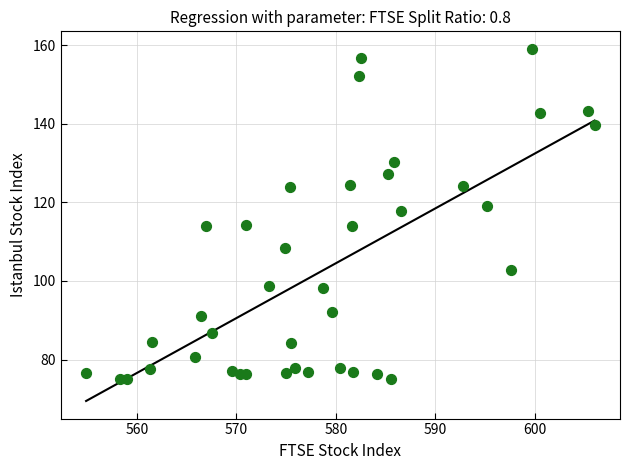

What is the range of Y values (max minus min)?

84.0